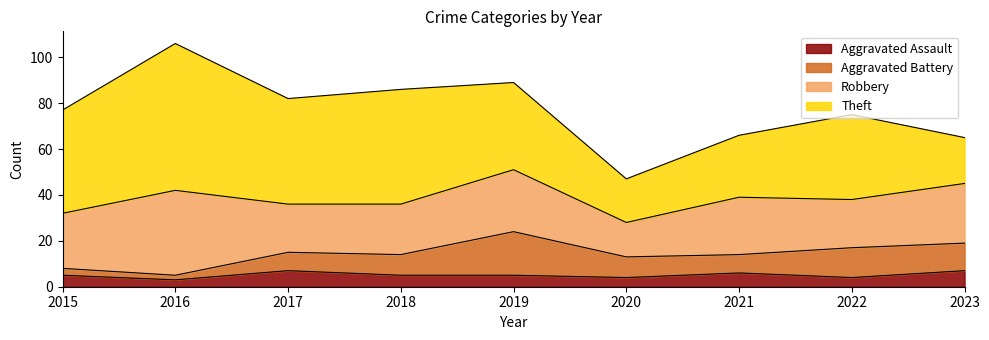

The Theft series shows 31 at 2018. True or false?

False